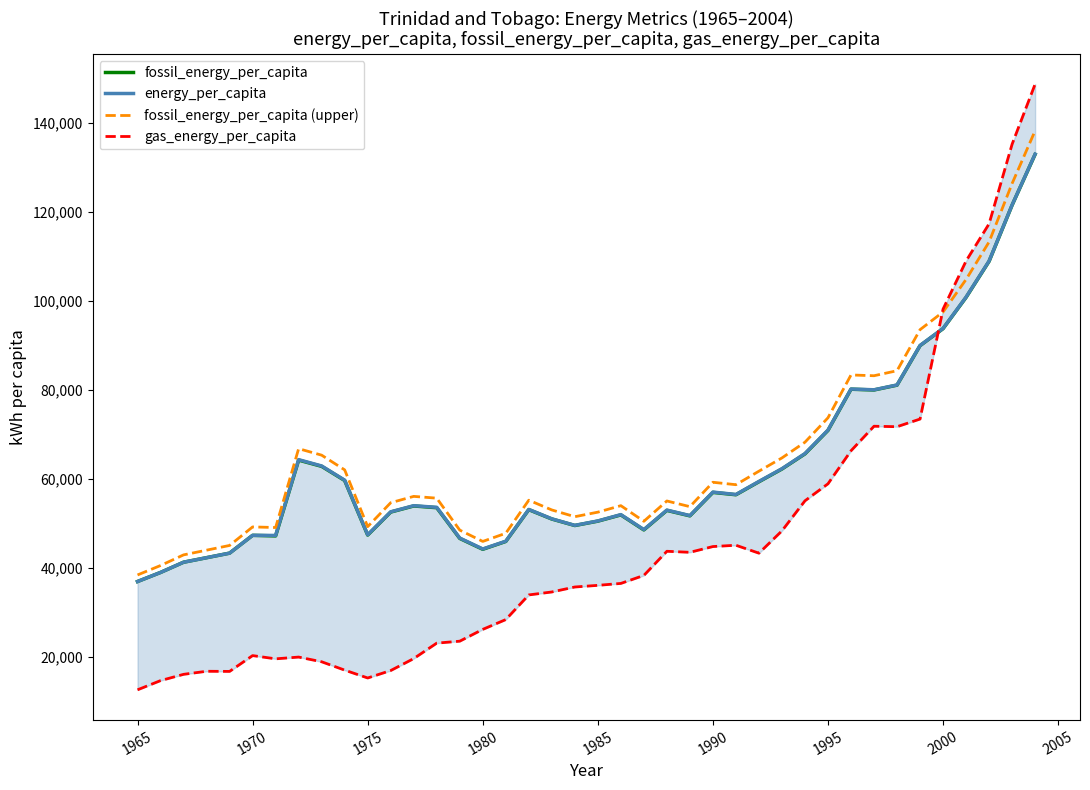

The value of energy_per_capita at 1975 is 62563.6. True or false?

False